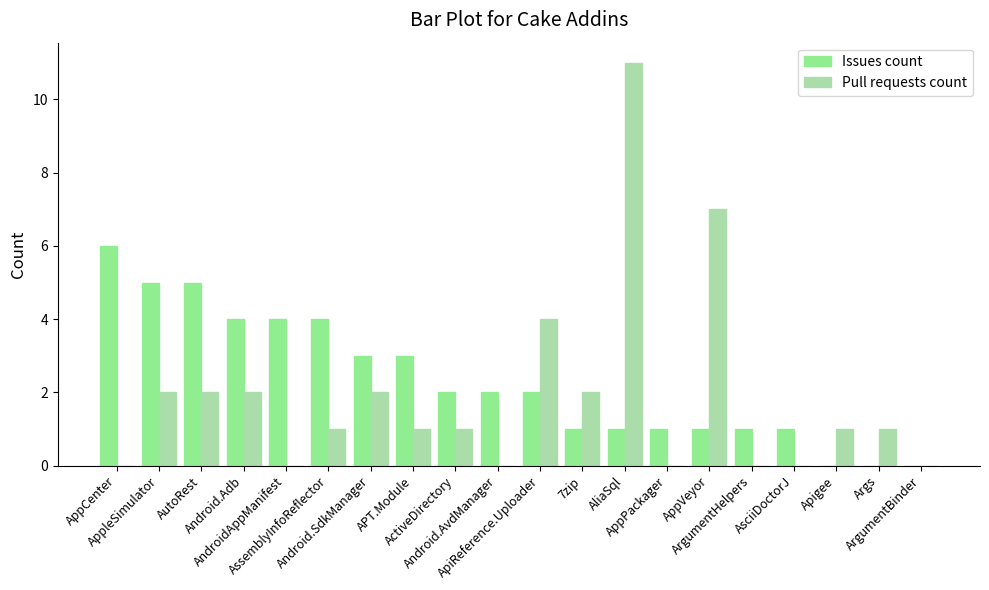

Reading left to right, transcribe all the data shown in this chart.

Issues count: AppCenter=6	AppleSimulator=5	AutoRest=5	Android.Adb=4	AndroidAppManifest=4	AssemblyInfoReflector=4	Android.SdkManager=3	APT.Module=3	ActiveDirectory=2	Android.AvdManager=2	ApiReference.Uploader=2	7zip=1	AliaSql=1	AppPackager=1	AppVeyor=1	ArgumentHelpers=1	AsciiDoctorJ=1	Apigee=0	Args=0	ArgumentBinder=0
Pull requests count: AppCenter=0	AppleSimulator=2	AutoRest=2	Android.Adb=2	AndroidAppManifest=0	AssemblyInfoReflector=1	Android.SdkManager=2	APT.Module=1	ActiveDirectory=1	Android.AvdManager=0	ApiReference.Uploader=4	7zip=2	AliaSql=11	AppPackager=0	AppVeyor=7	ArgumentHelpers=0	AsciiDoctorJ=0	Apigee=1	Args=1	ArgumentBinder=0